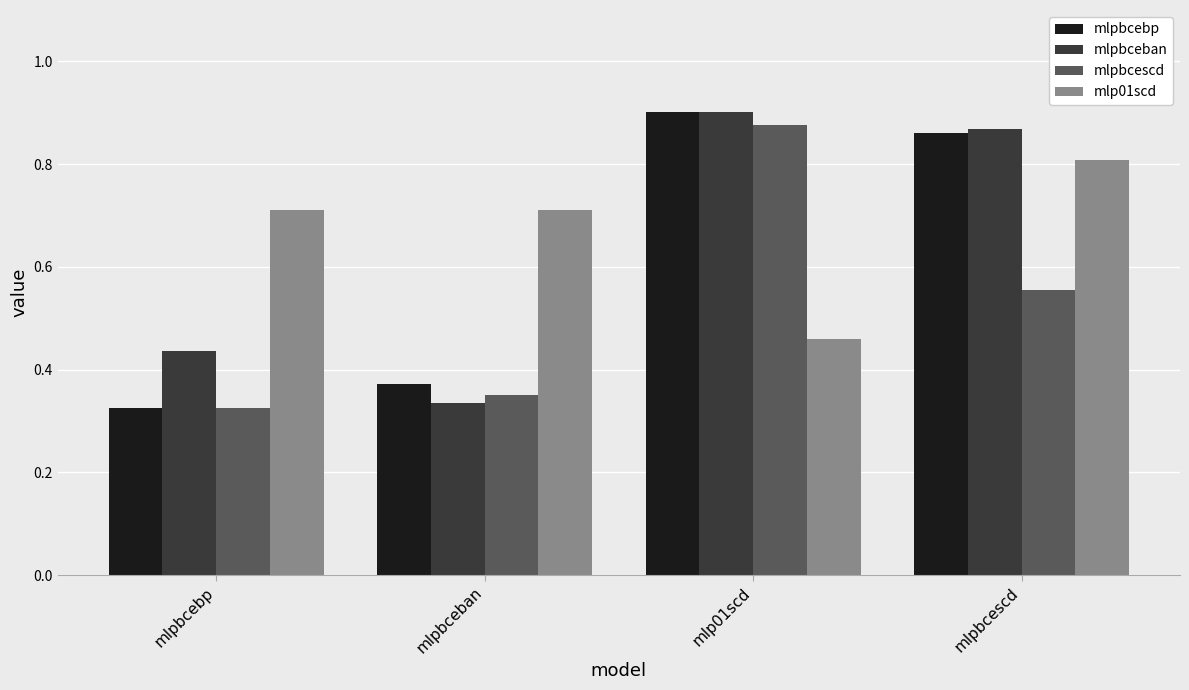

Which category has the highest value in the mlpbcescd series?

mlp01scd